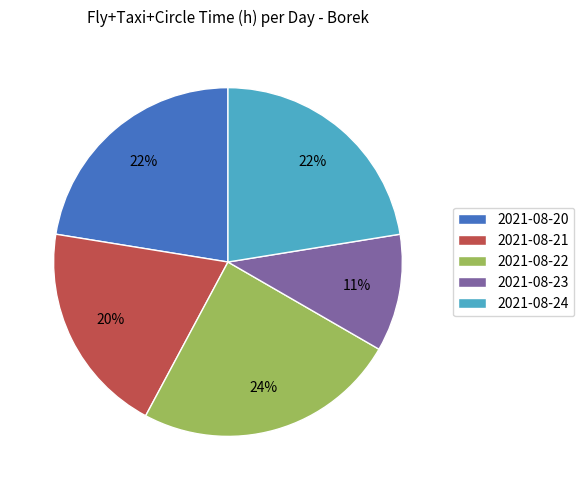

Is there any slice that represents more than half of the pie?

No